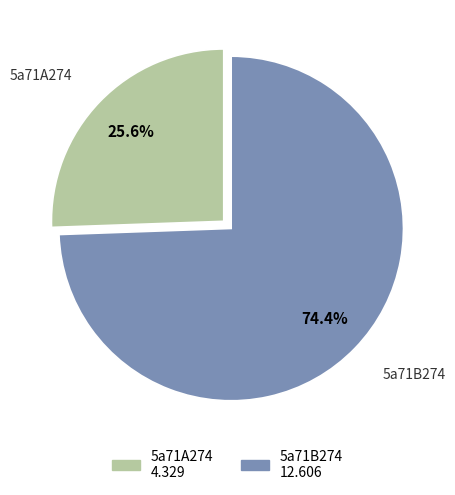

Count the number of slices in the pie.

2